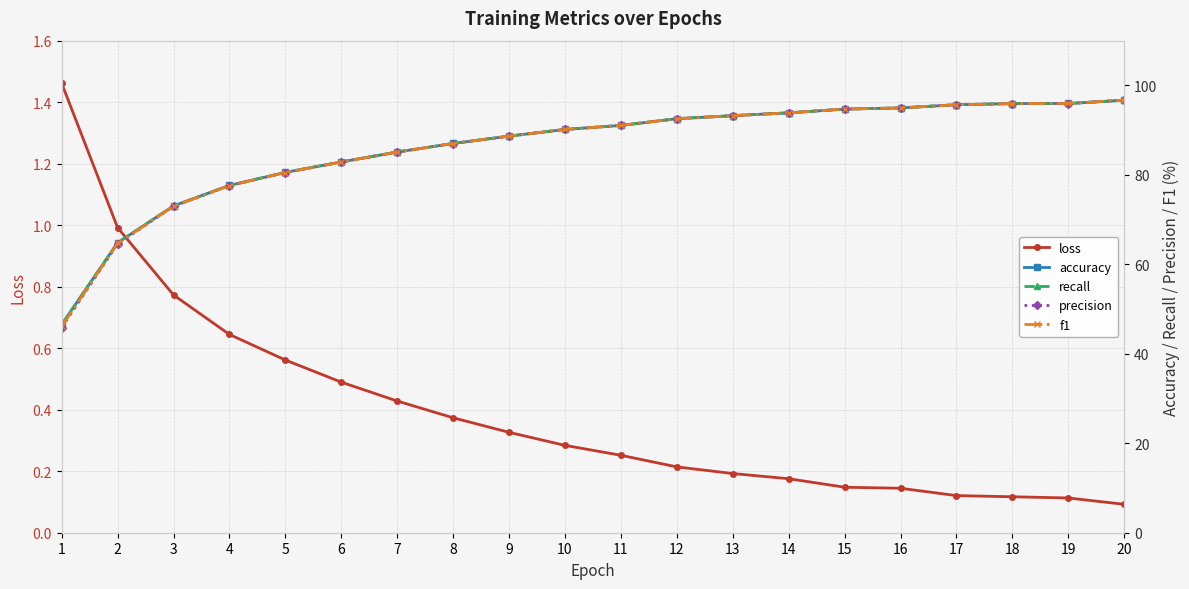

Is it true that loss equals 0.1 at 14?

False